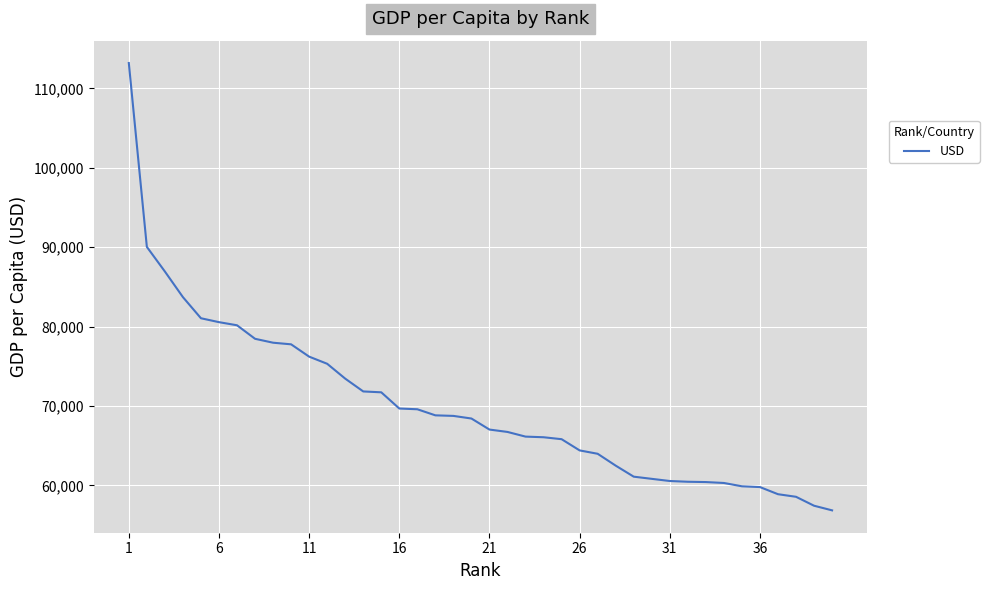

What is the smallest value displayed?

56862